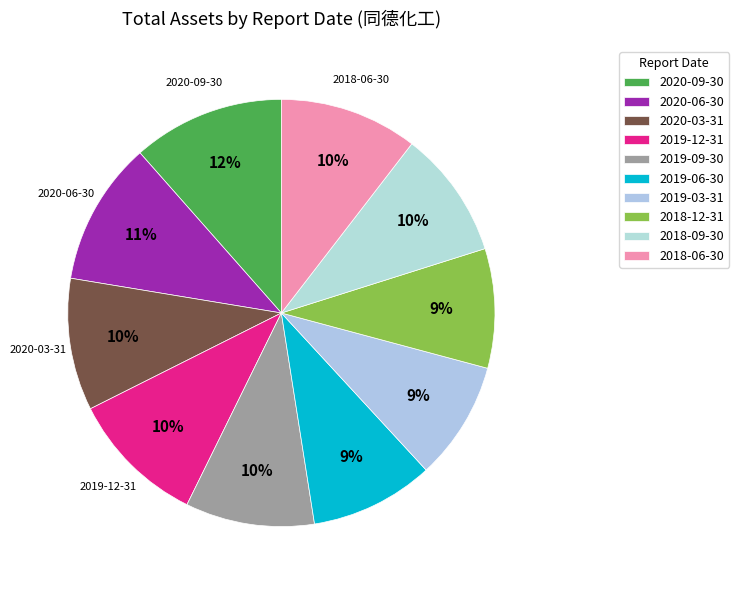

Between 2020-03-31 and 2018-06-30, which is larger?

2018-06-30